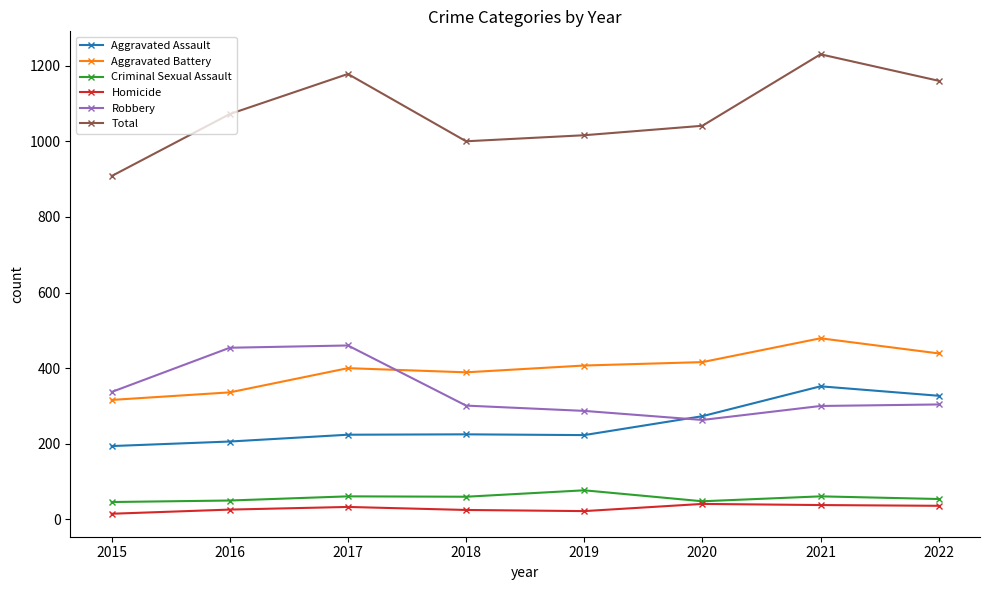

Where is the first local maximum for Total?

2017